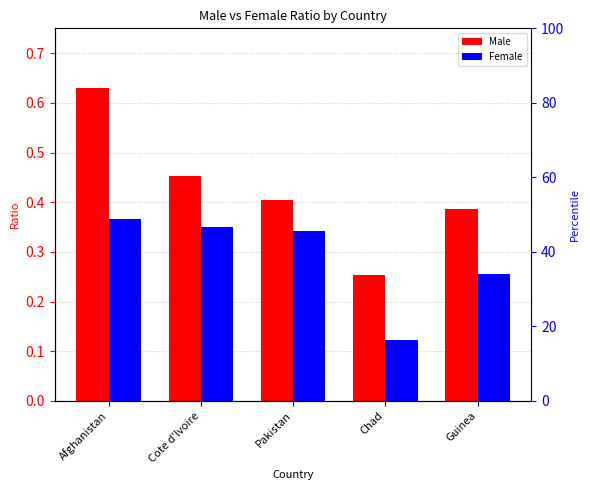

What is the approximate value of Male at Cote d'lvoire?

0.5